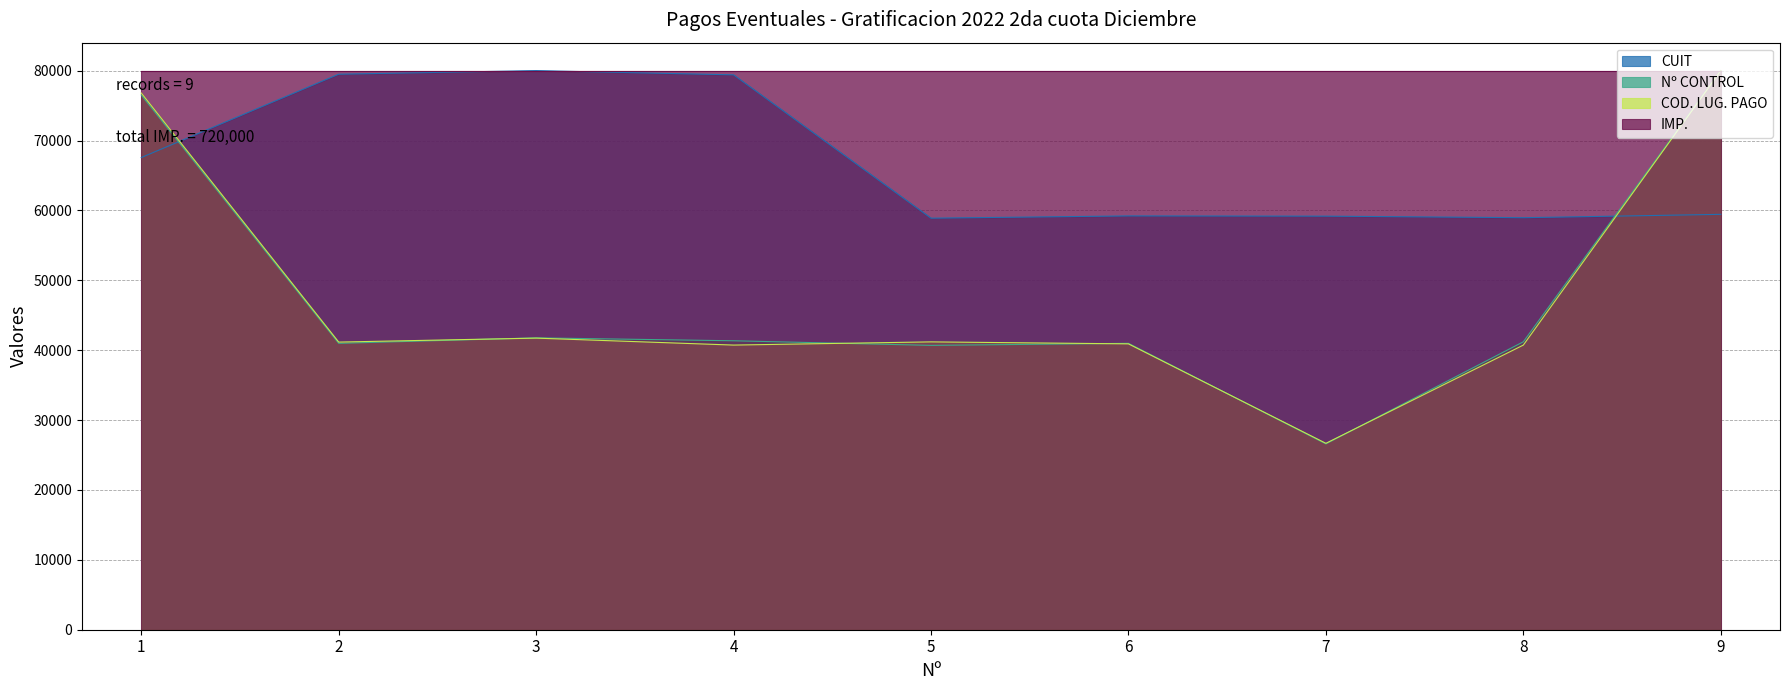

At which category is the sum across all series the highest?

1